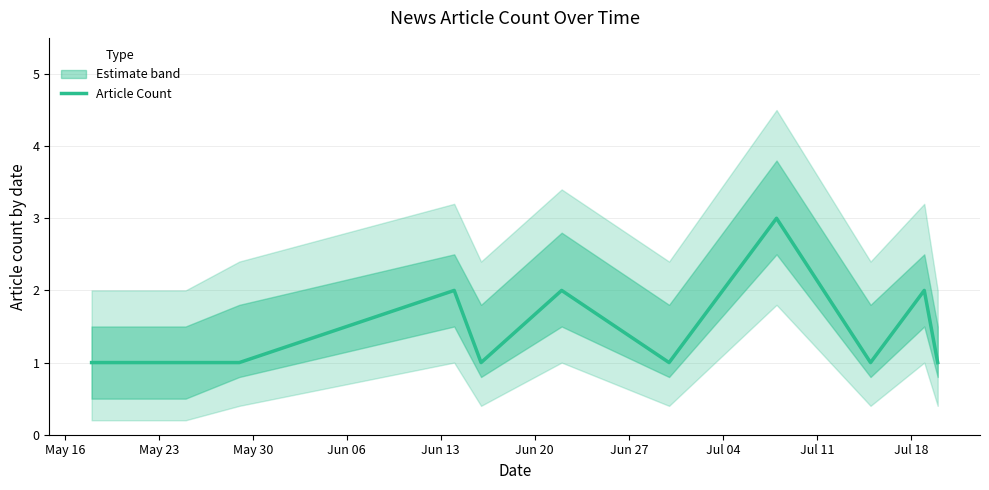

What is the maximum value for Article Count?

3